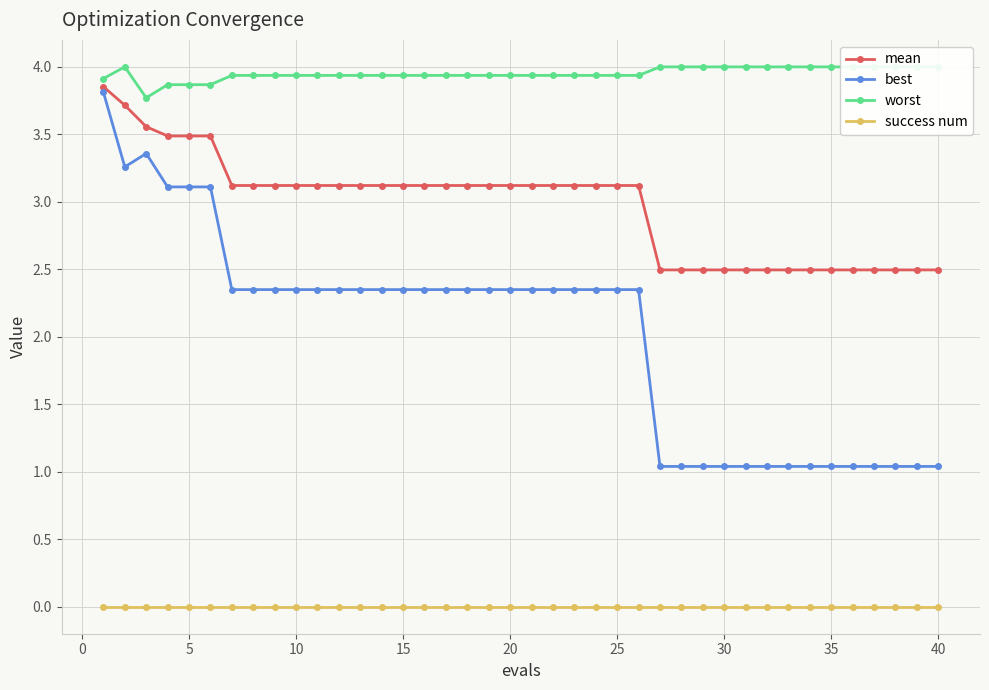

True or false: success num and mean intersect in this chart.

False